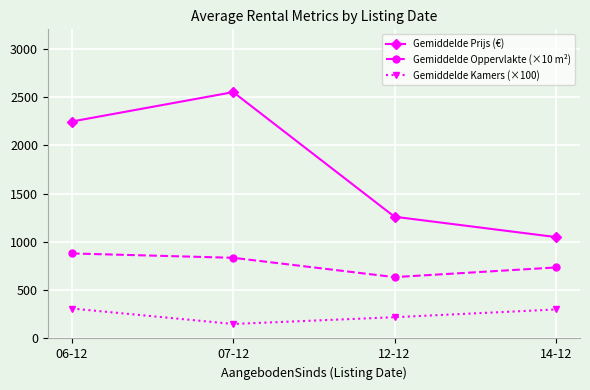

The value of Gemiddelde Prijs (€) at 12-12 is 1260.0. True or false?

True